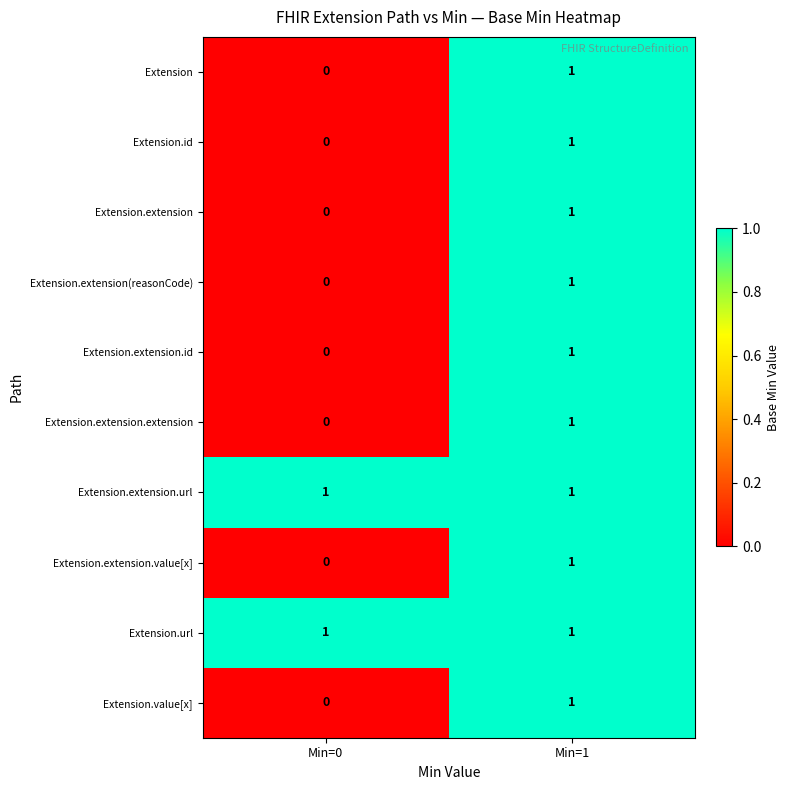

At which label is Extension.extension.value[x] closest to 0?

Min=0